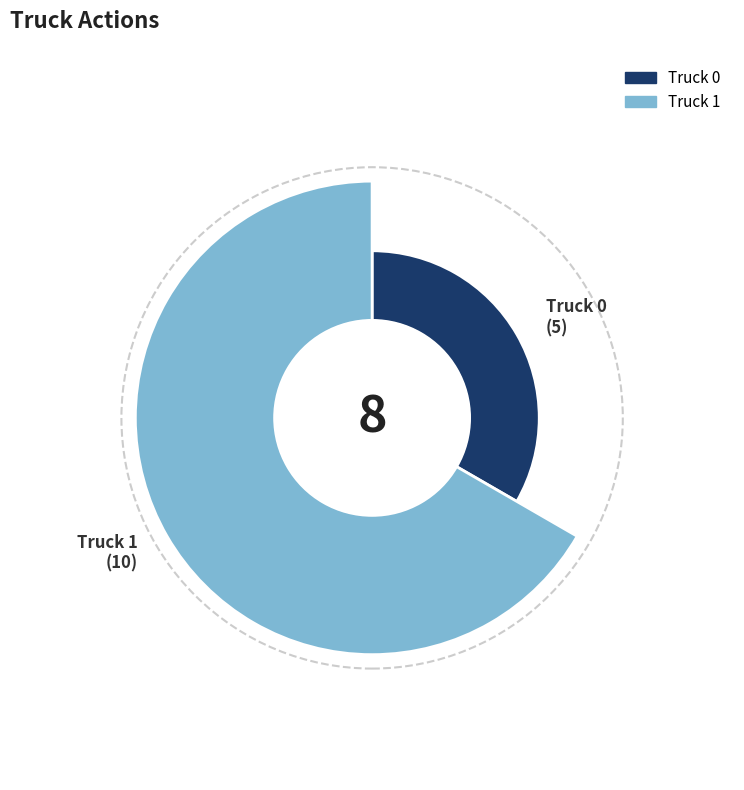

What percentage is the Truck 1 slice, to the nearest percent?

67%